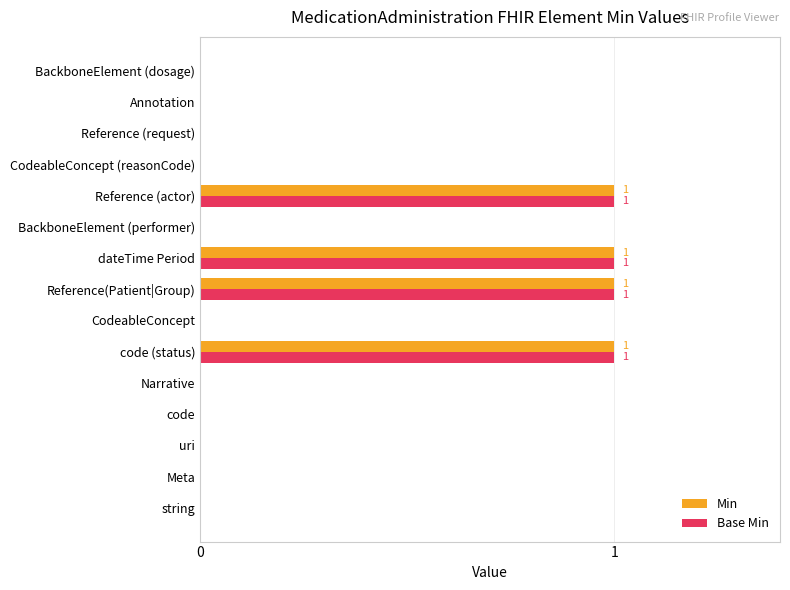

How many categories are shown in the chart?

15